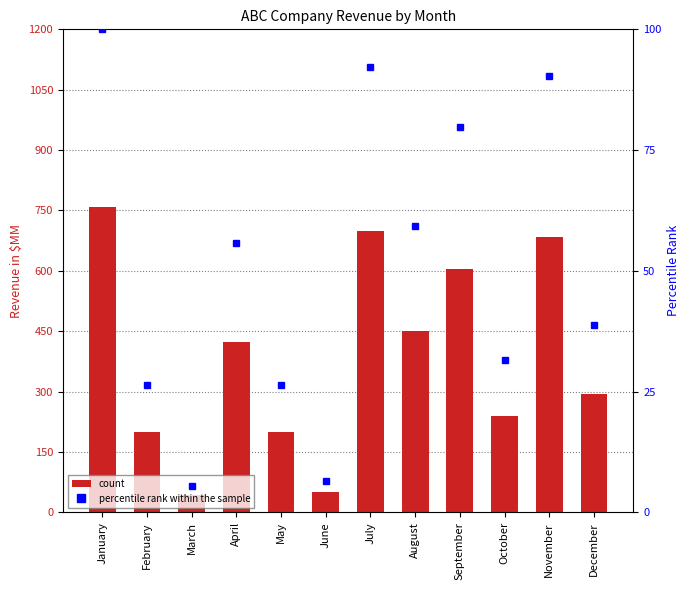

What is the difference between the maximum and minimum values in the percentile rank within the sample series?

94.5